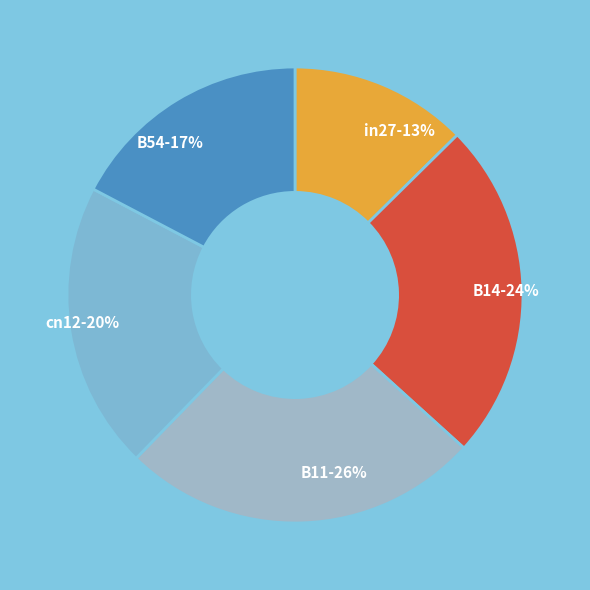

Rank the categories by value from lowest to highest.

in27, B54, cn12, B14, B11